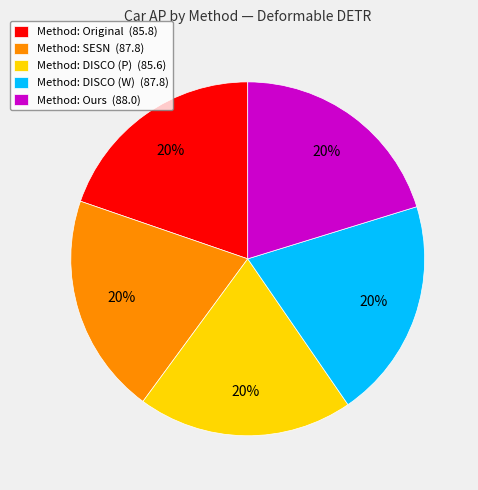

To the nearest percent, what is the average slice percentage?

20%